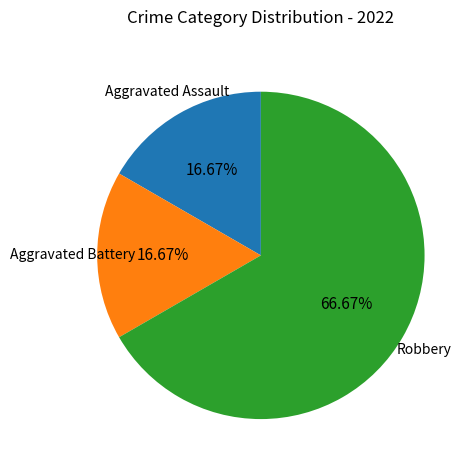

How many segments does this pie chart have?

3